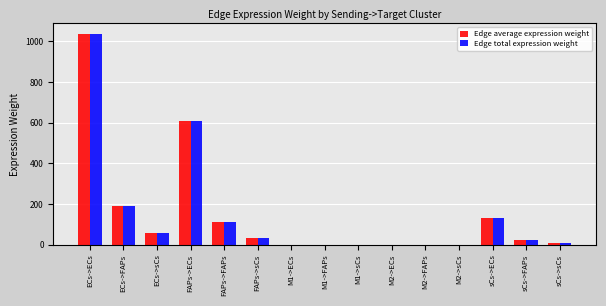

The value of Edge total expression weight at FAPs->ECs is 918.4. True or false?

False